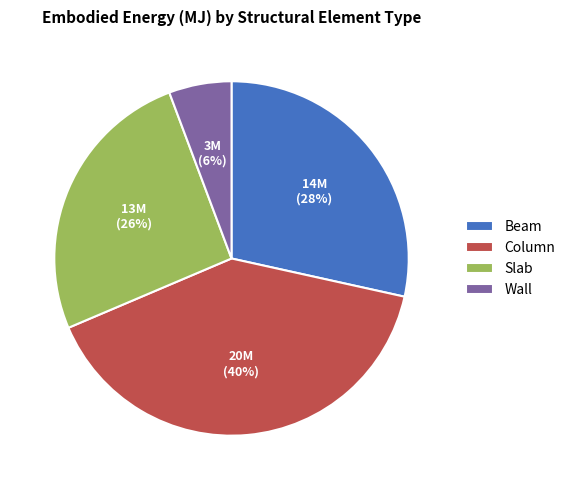

How many segments does this pie chart have?

4